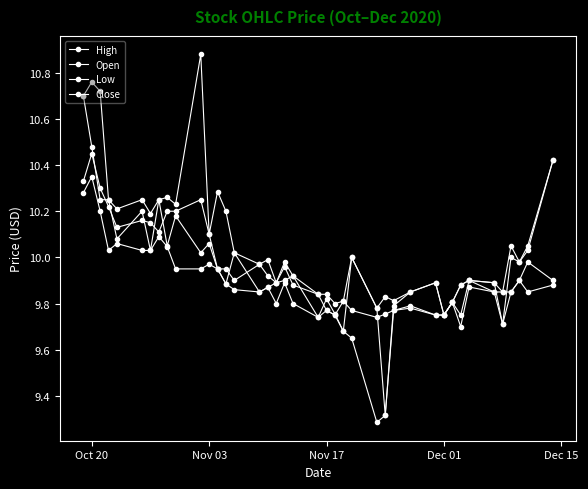

Does the chart have visible grid lines?

No